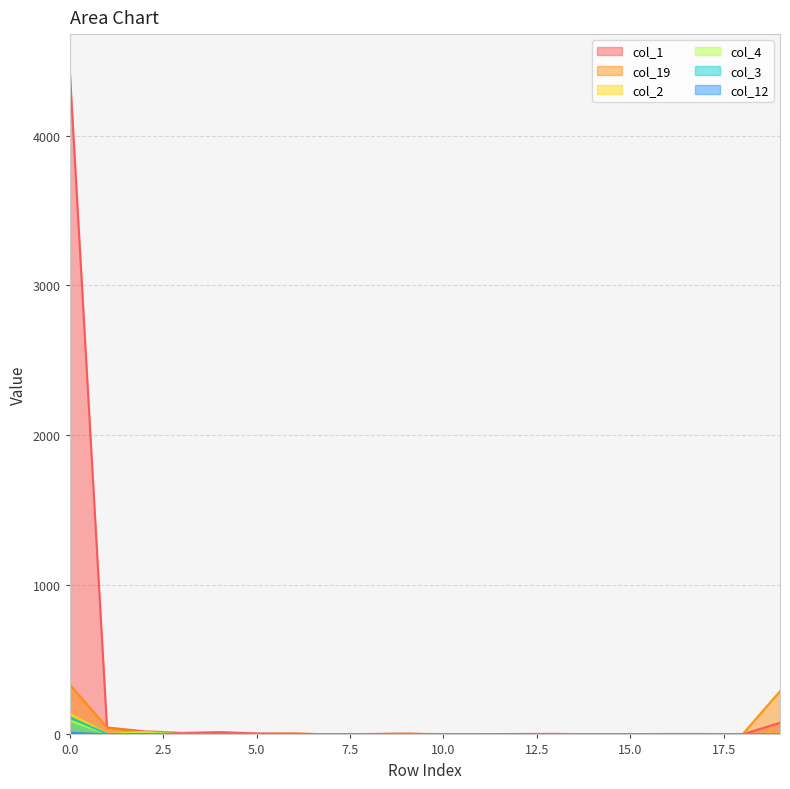

Which series has the largest range (max minus min)?

col_1